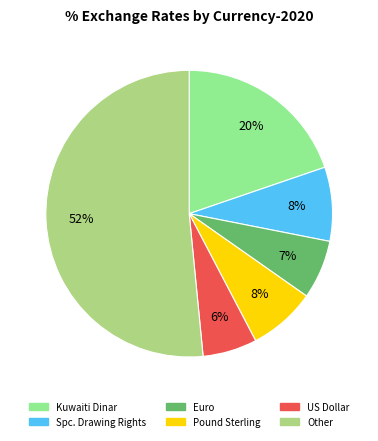

Is there any slice that represents more than half of the pie?

Yes